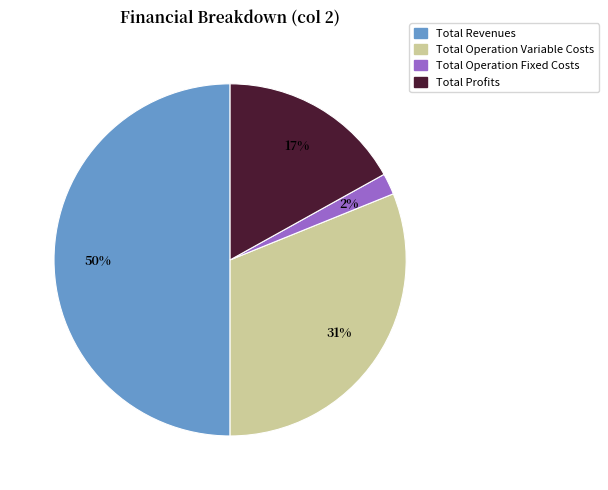

How many slices are in this pie chart?

4